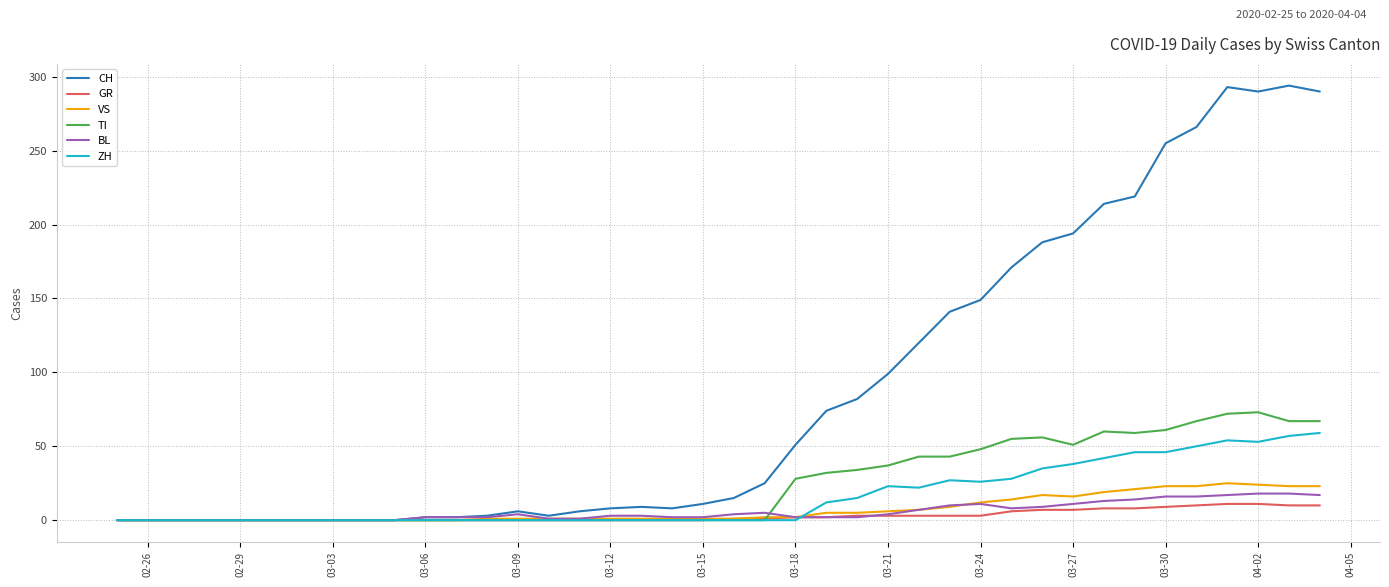

What is the maximum value shown in the chart?

294